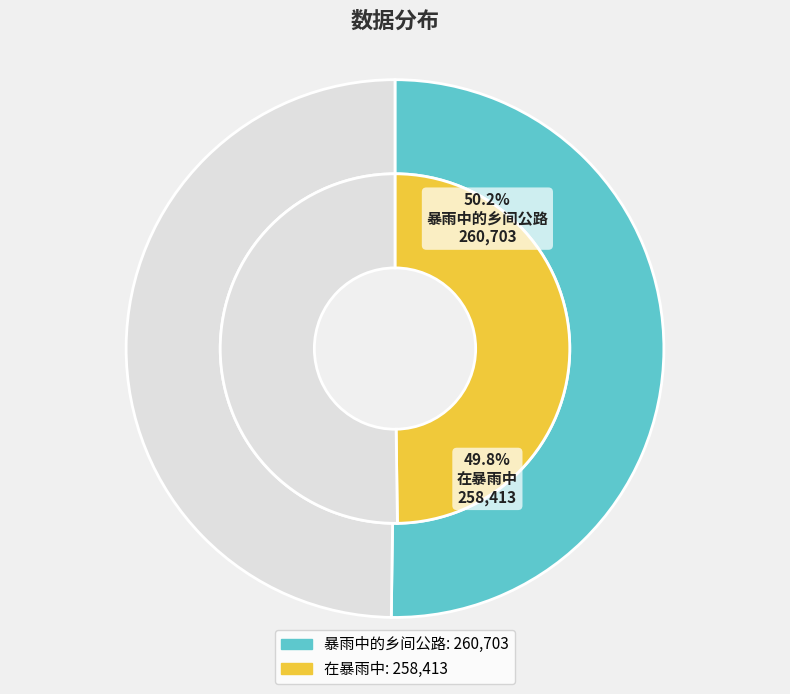

How many segments does this pie chart have?

2